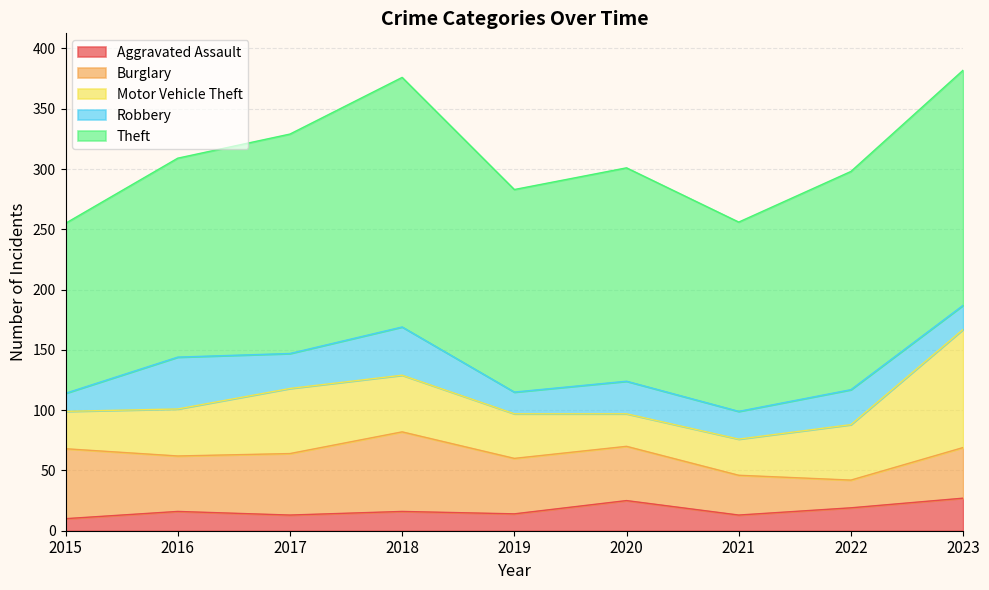

What is the value of the Motor Vehicle Theft point at the 4th from the left?

47